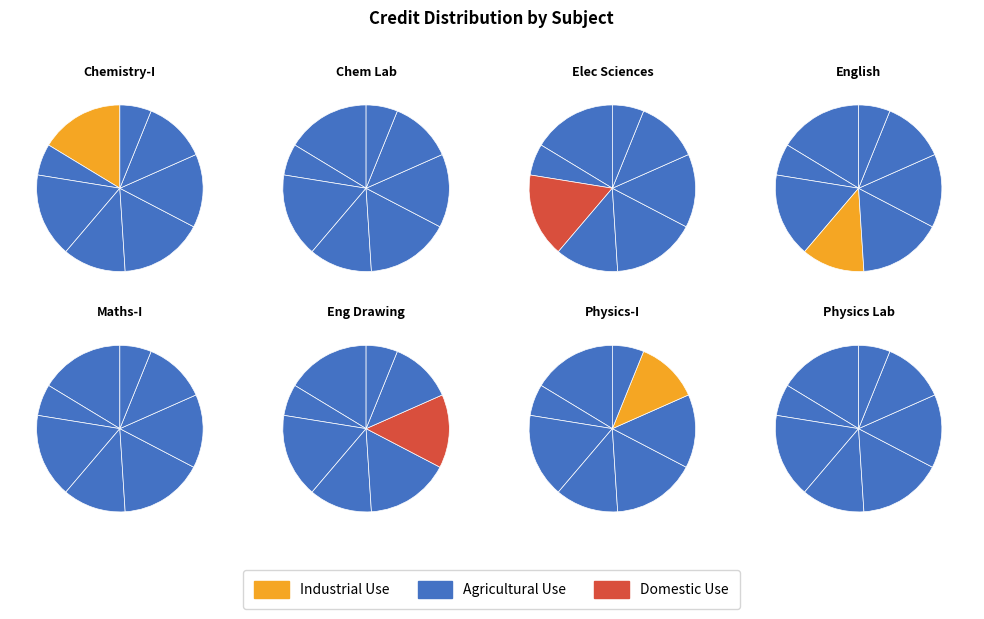

Is it true that CH110 is 13% of the pie?

False